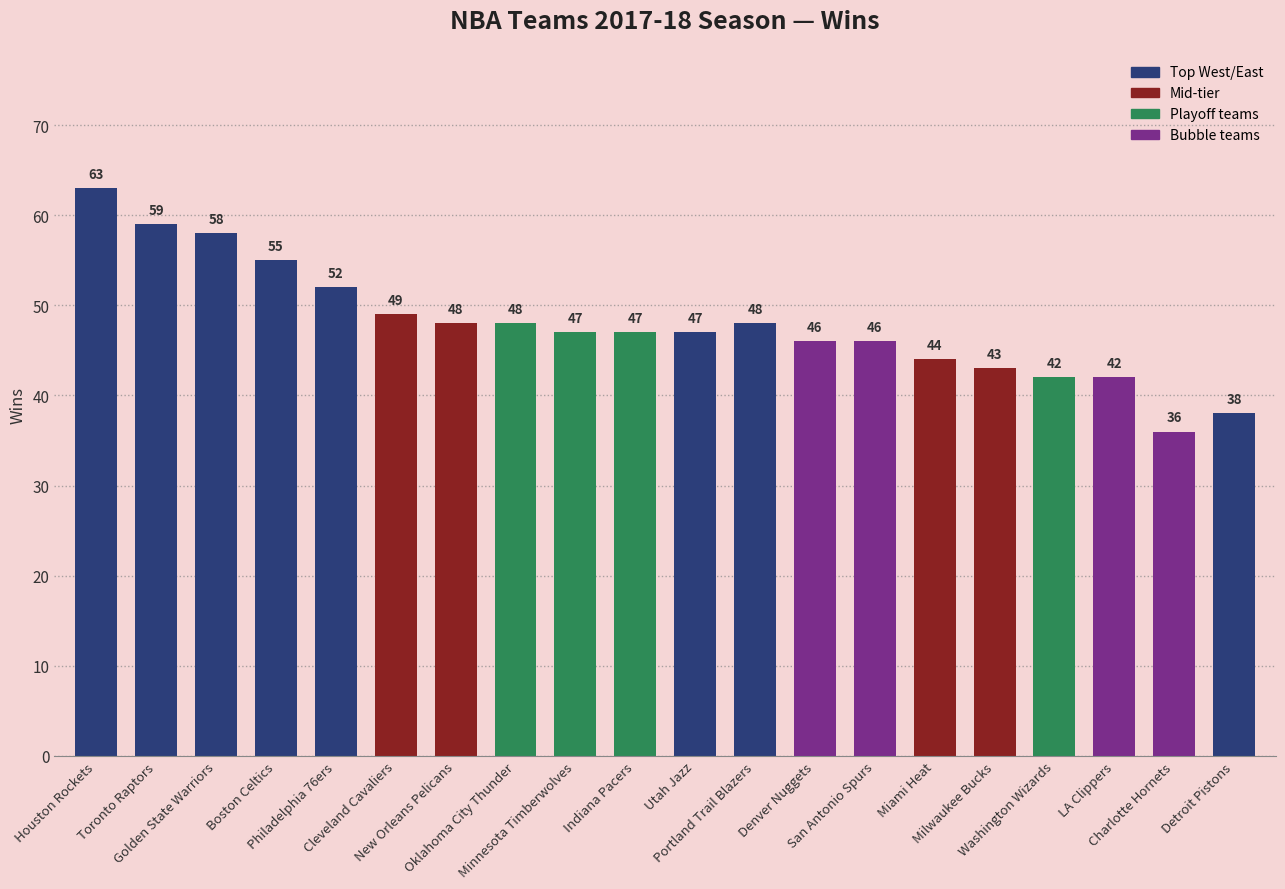

Reading left to right, extract all data points from this chart.

Houston Rockets=63	Toronto Raptors=59	Golden State Warriors=58	Boston Celtics=55	Philadelphia 76ers=52	Cleveland Cavaliers=49	New Orleans Pelicans=48	Oklahoma City Thunder=48	Minnesota Timberwolves=47	Indiana Pacers=47	Utah Jazz=47	Portland Trail Blazers=48	Denver Nuggets=46	San Antonio Spurs=46	Miami Heat=44	Milwaukee Bucks=43	Washington Wizards=42	LA Clippers=42	Charlotte Hornets=36	Detroit Pistons=38